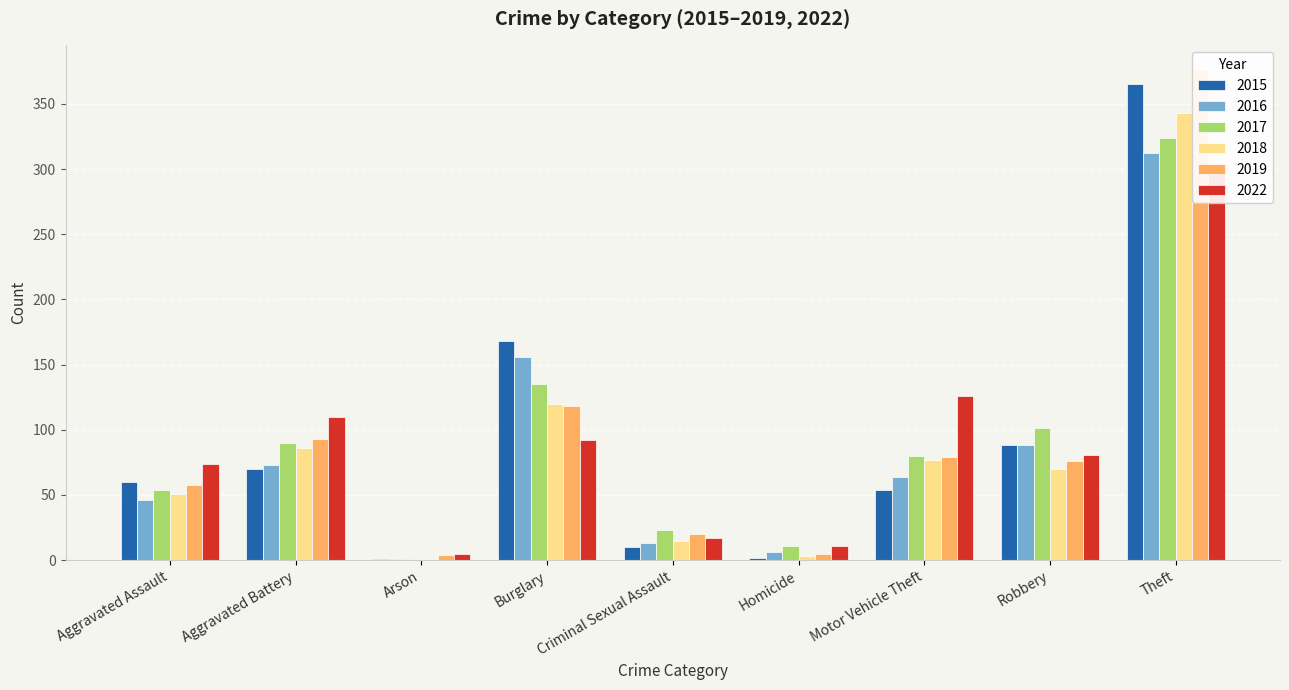

How many data points in 2015 are less than 60?

4